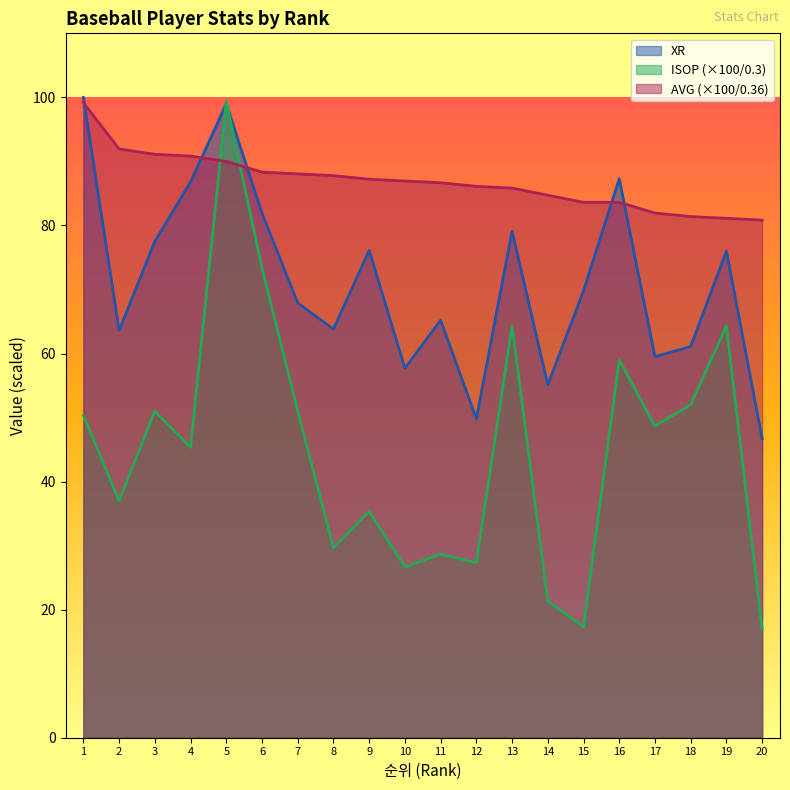

Rank the series by their maximum value, from lowest to highest.

AVG, ISOP, XR